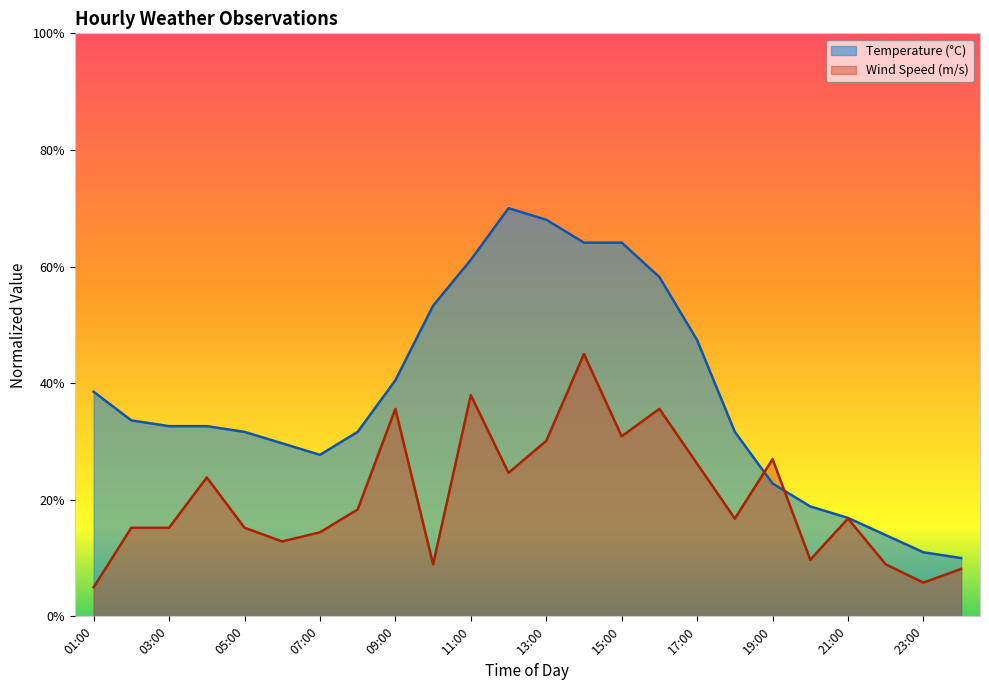

At which label does Temperature reach its peak?

12:00